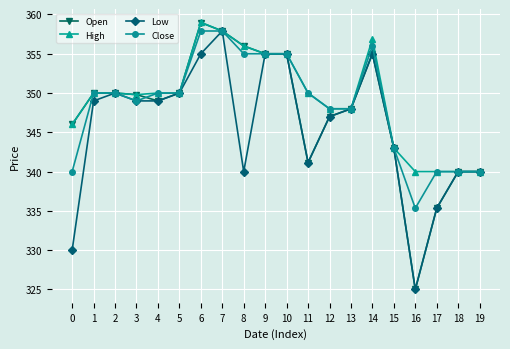

Which series has the largest total across all categories?

High